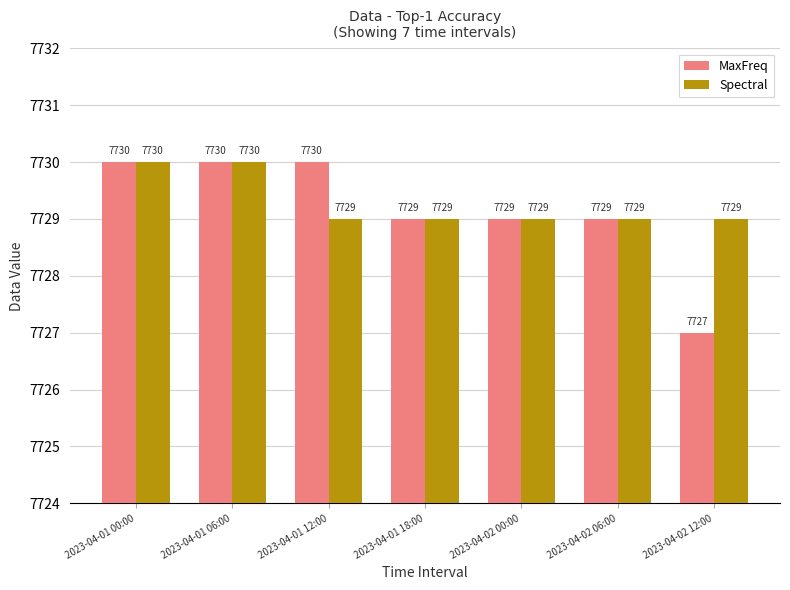

What is the highest value of the MaxFreq series?

7730